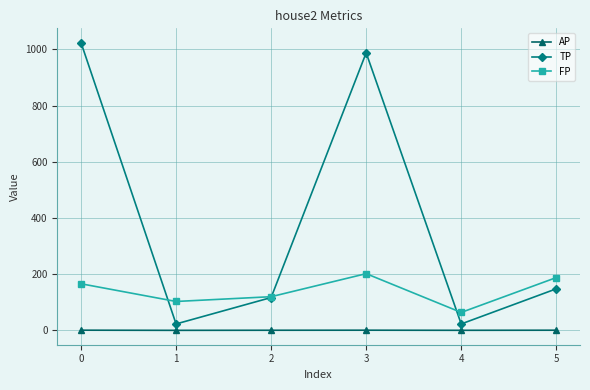

What is the sum of the FP values at 1 and 3?

305.0